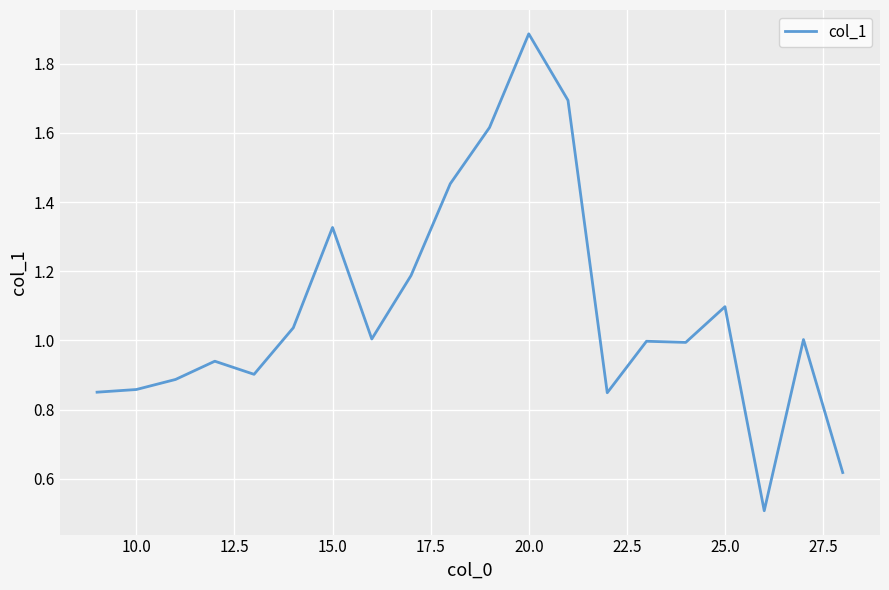

What is the sum of all values?

21.7